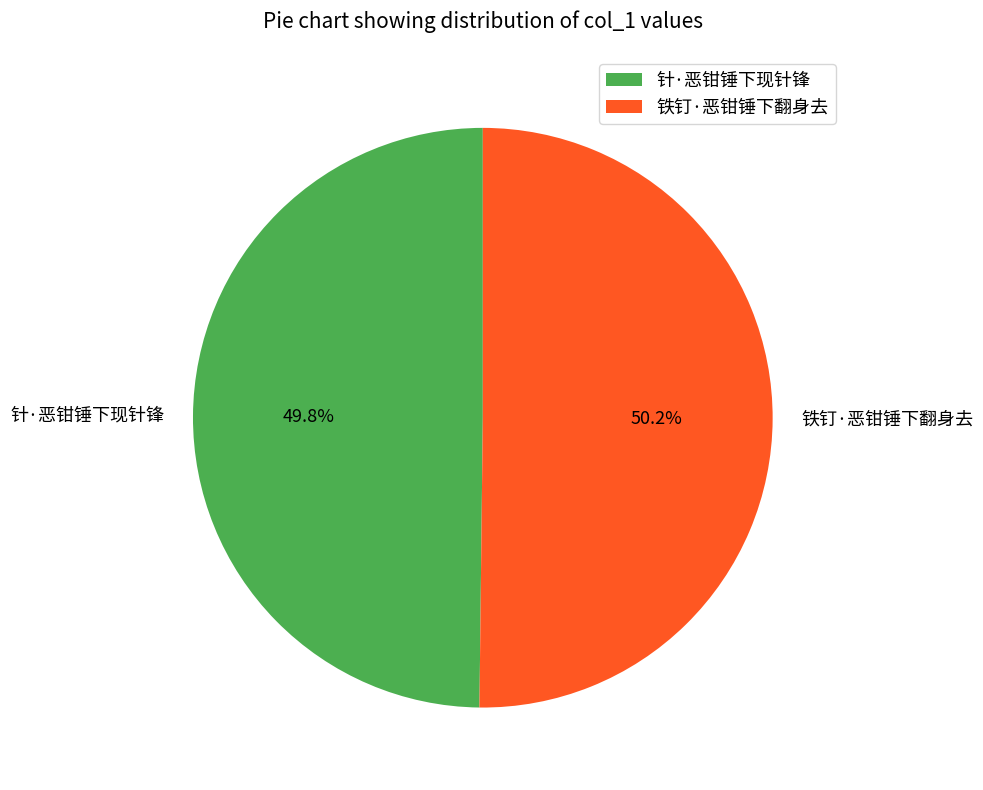

What percentage is the 针·恶钳锤下现针锋 slice, to the nearest percent?

50%